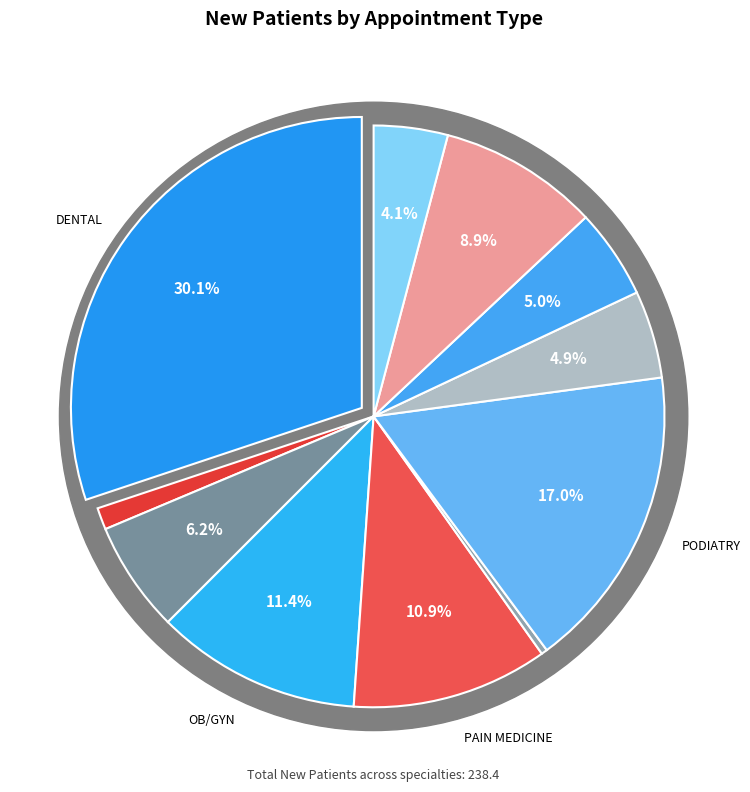

Which has a higher value, PODIATRY or WOMEN'S HEALTH?

PODIATRY